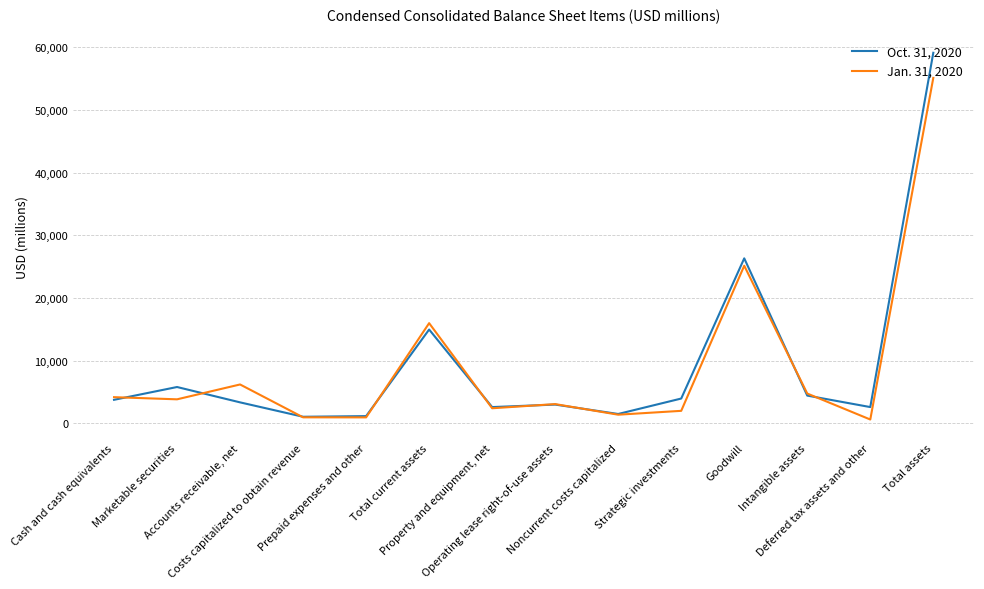

What is the sum of the Oct. 31, 2020 values at Costs capitalized to obtain revenue and Total assets?

60153